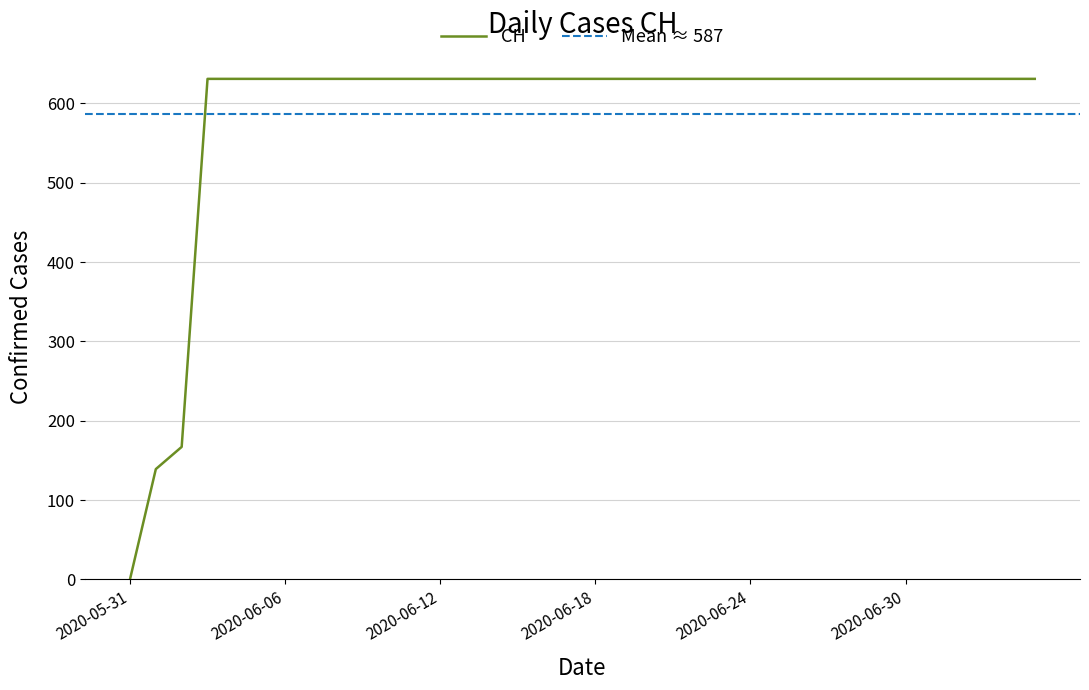

How many data points does each series have?

36